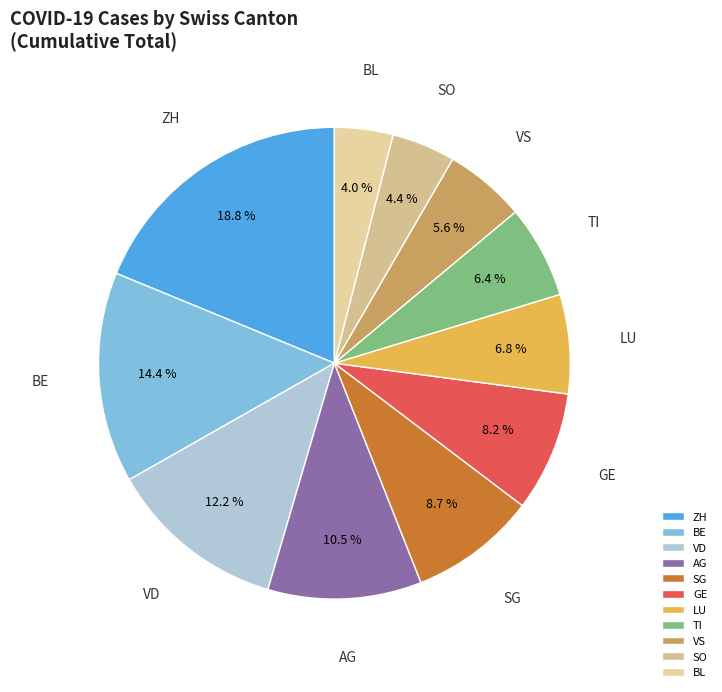

Is there any slice that represents more than half of the pie?

No